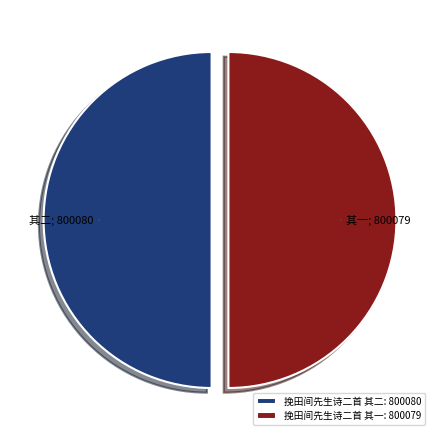

Is the sum of 挽田间先生诗二首 其二: 800080 and 挽田间先生诗二首 其一: 800079 greater than half?

Yes